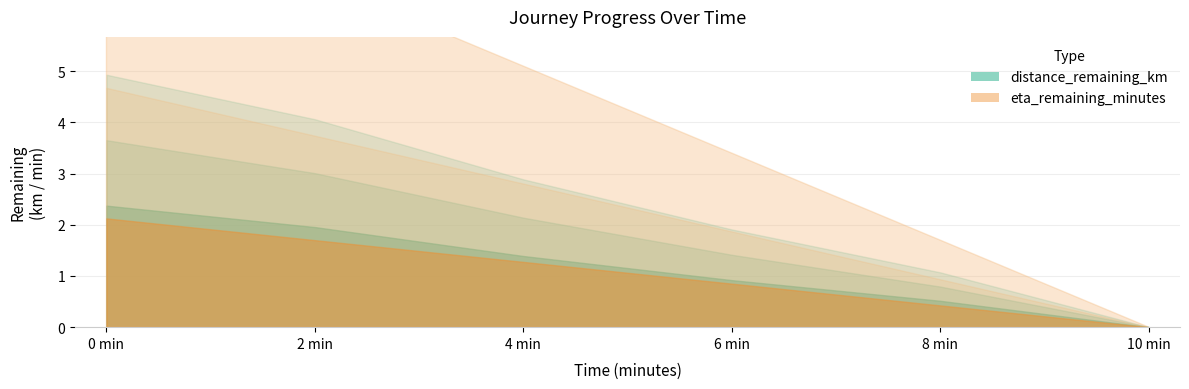

Which series has the largest total across all categories?

eta_remaining_minutes